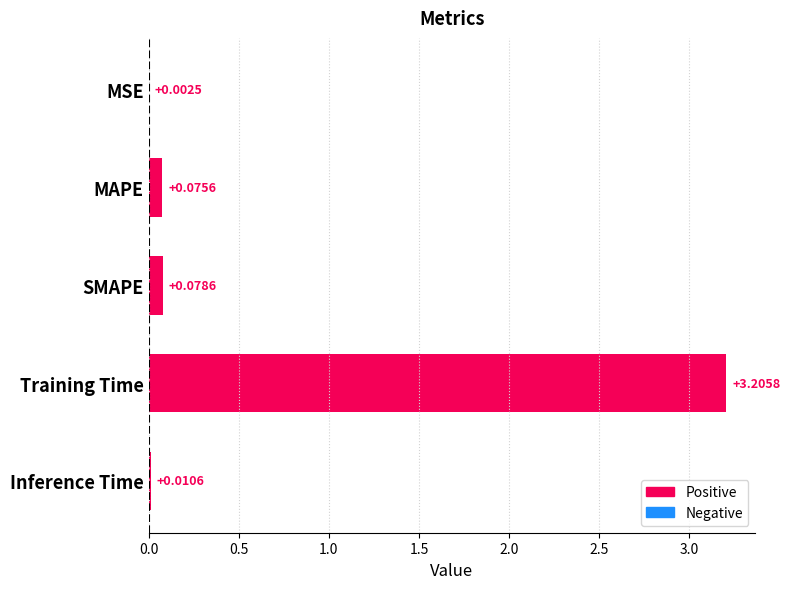

Which category has the highest value across all series?

Training Time